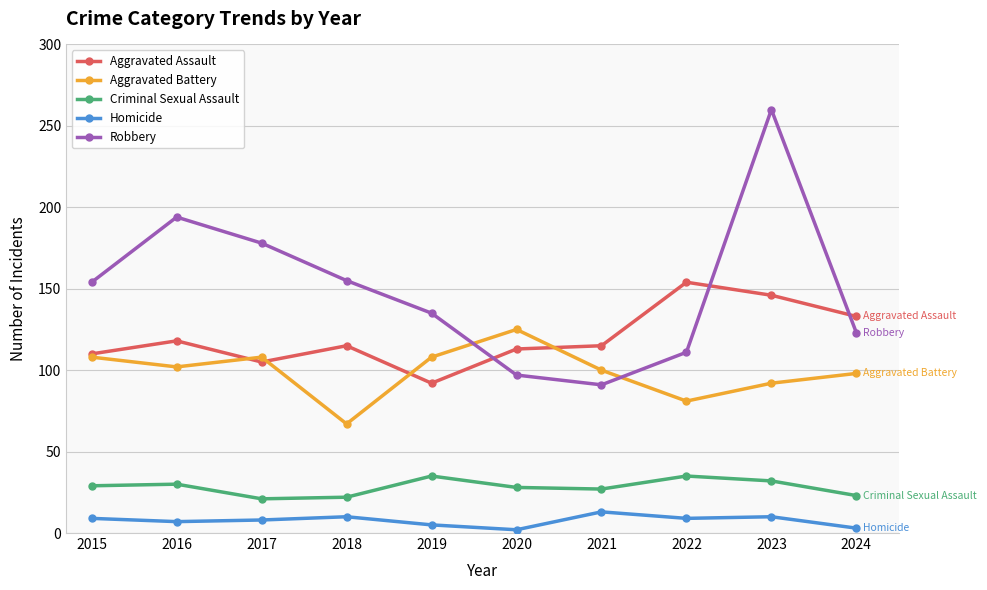

Which series changed the most between 2016 and 2024?

Robbery